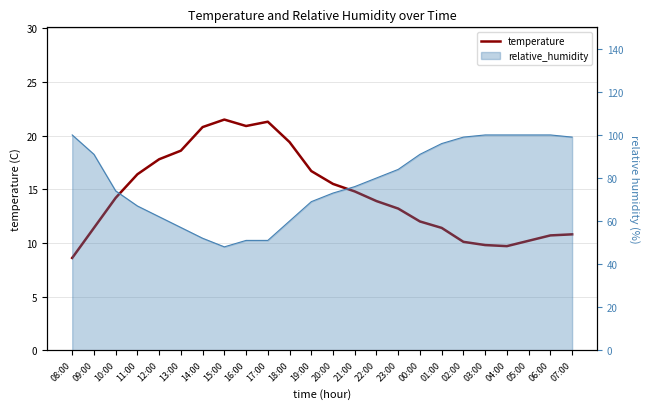

List the labels in order of value, largest first.

15:00, 17:00, 16:00, 14:00, 18:00, 13:00, 12:00, 19:00, 11:00, 20:00, 21:00, 10:00, 22:00, 23:00, 00:00, 09:00, 01:00, 07:00, 06:00, 05:00, 02:00, 03:00, 04:00, 08:00